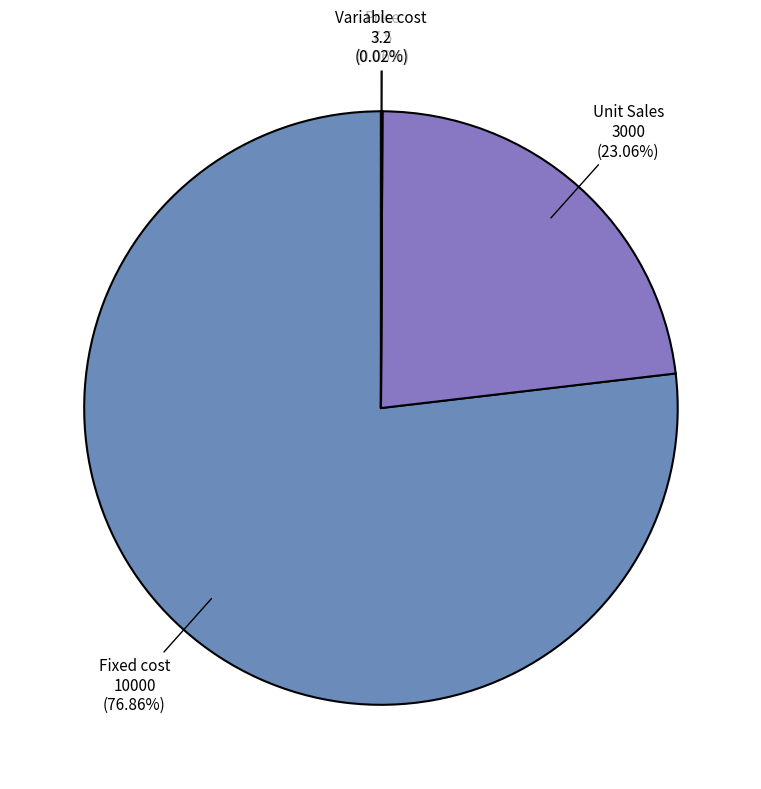

Is there any slice that represents more than half of the pie?

Yes